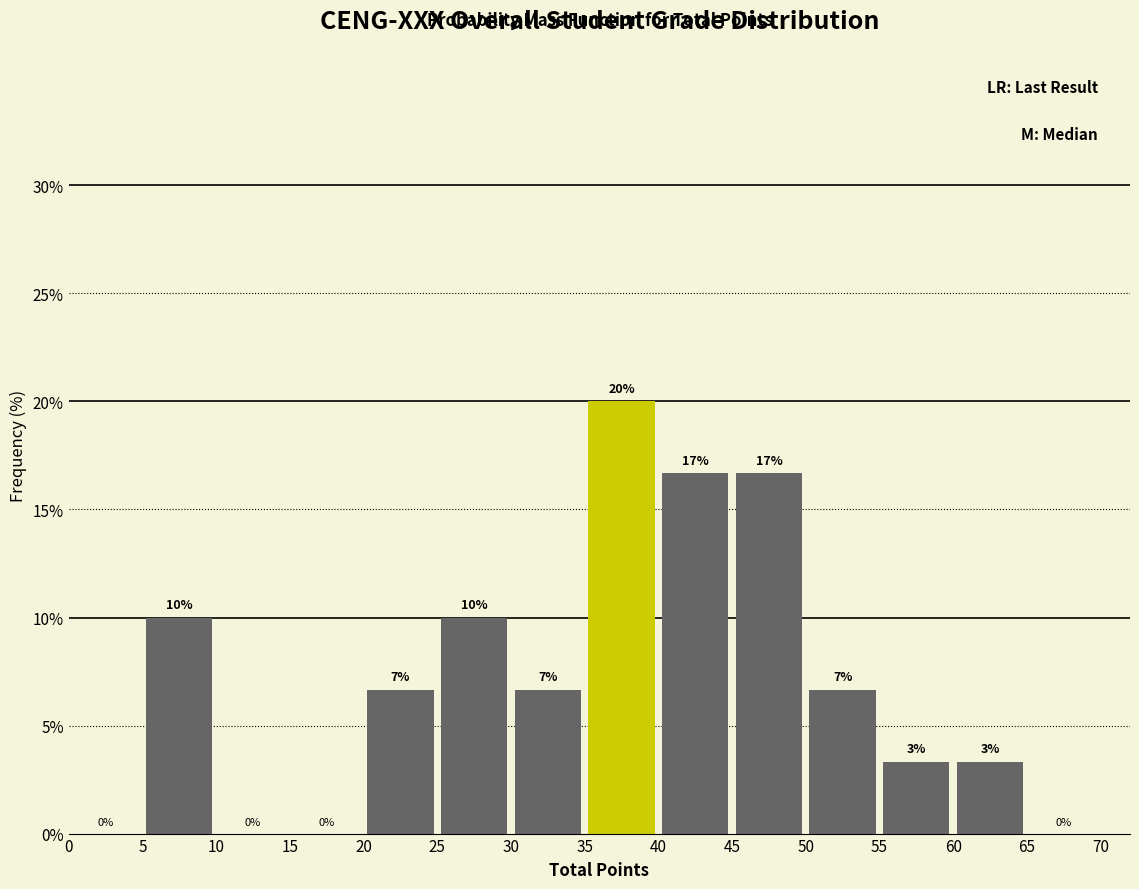

Which range on the x-axis has the tallest bar?

35 to 40